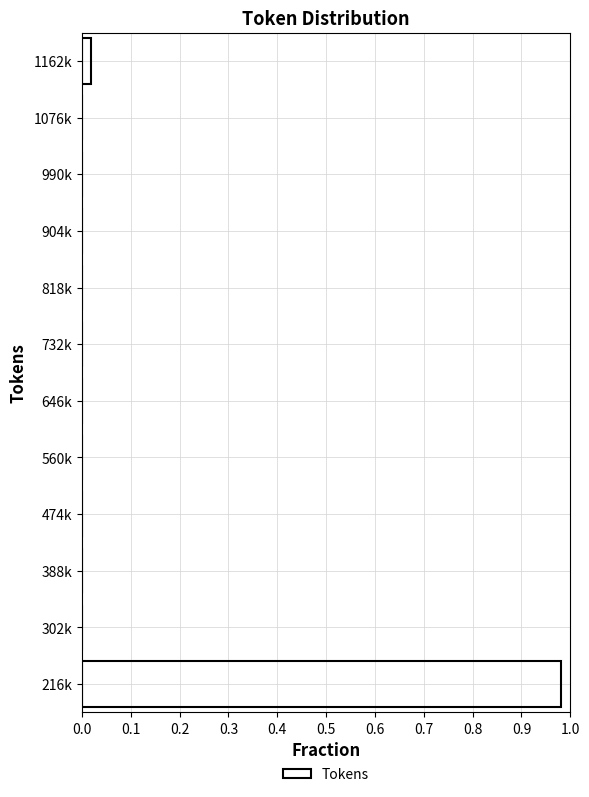

True or false: the data shows -0.3 at 646k.

False